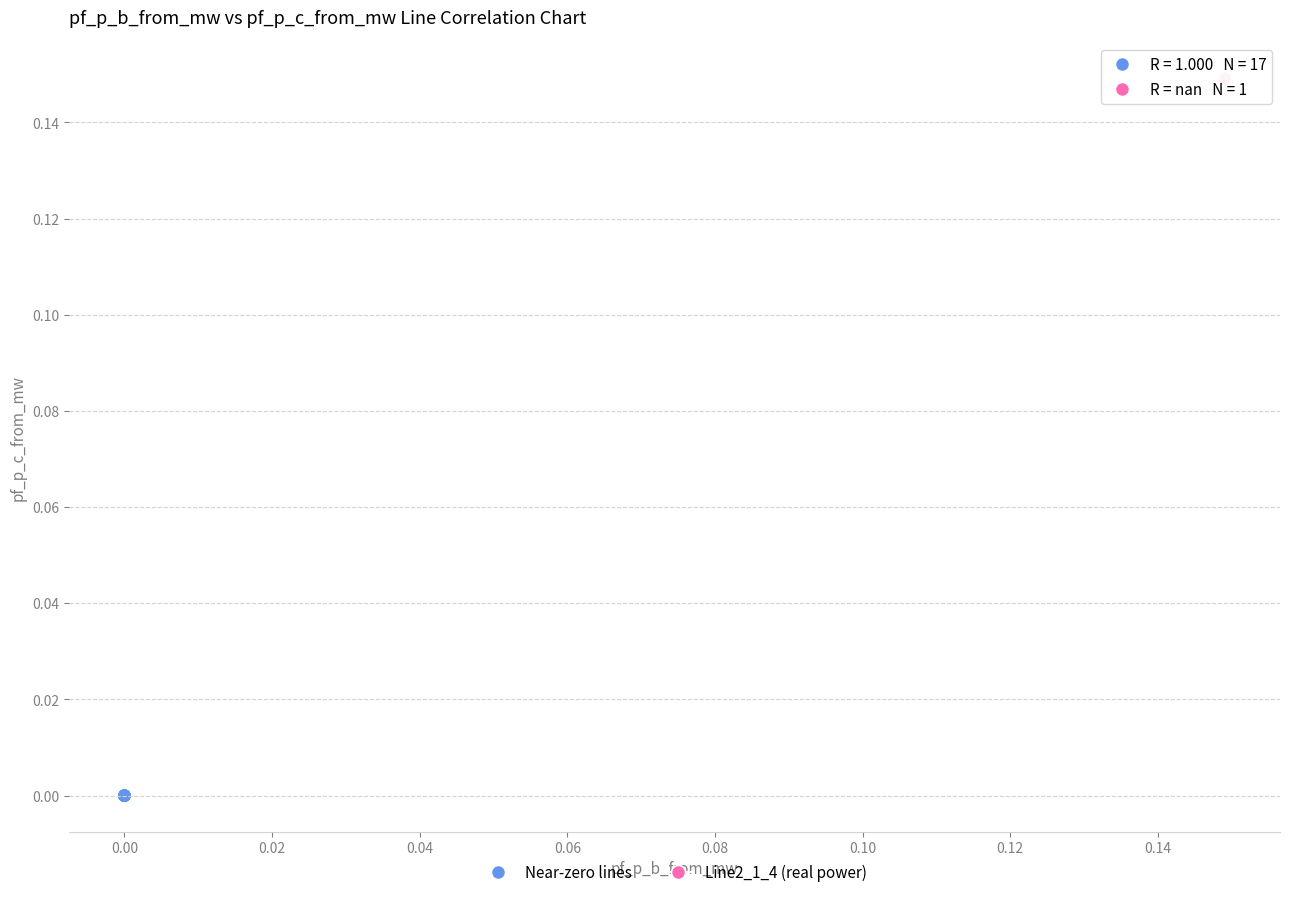

What are all the series names shown in the legend?

Near-zero lines, Line2_1_4 (real power)